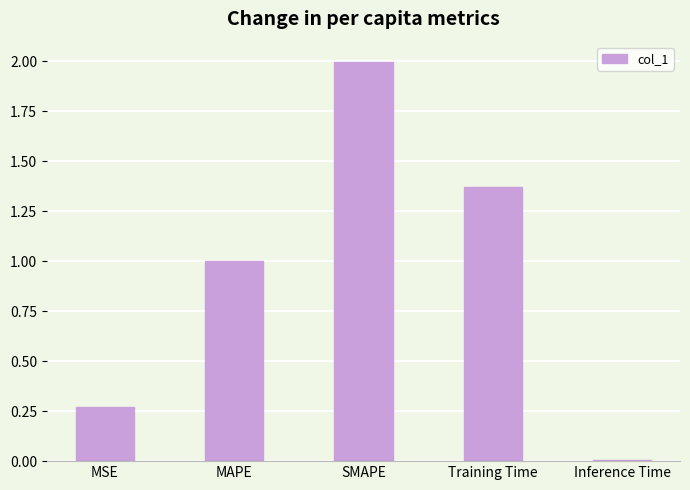

What is the label of the 1st bar from the right?

Inference Time